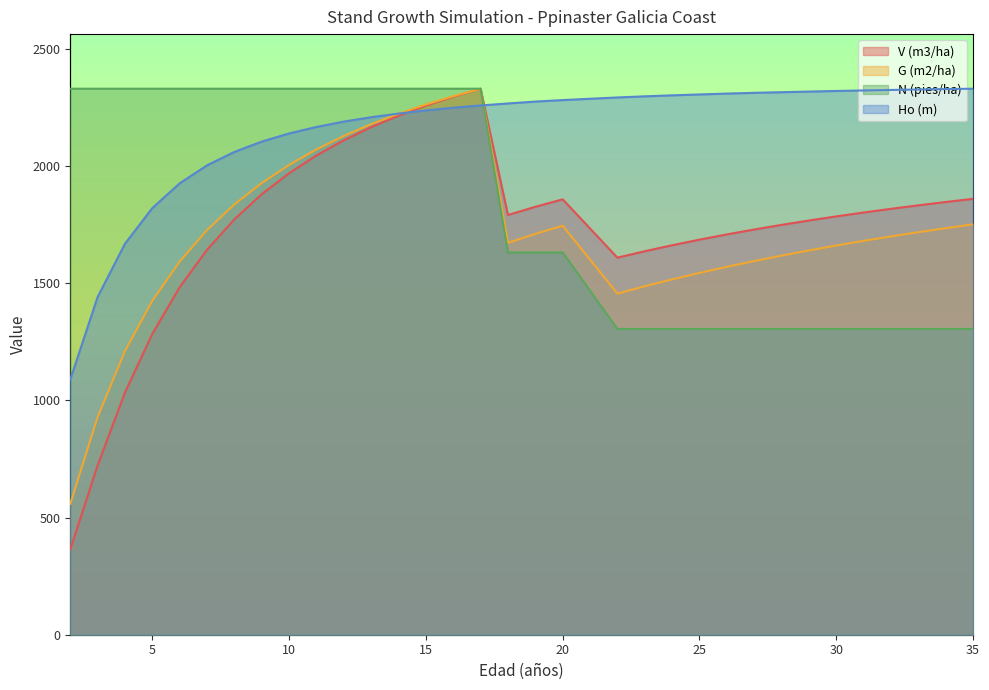

Between 10 and 34, which series saw the biggest shift?

N (pies/ha)